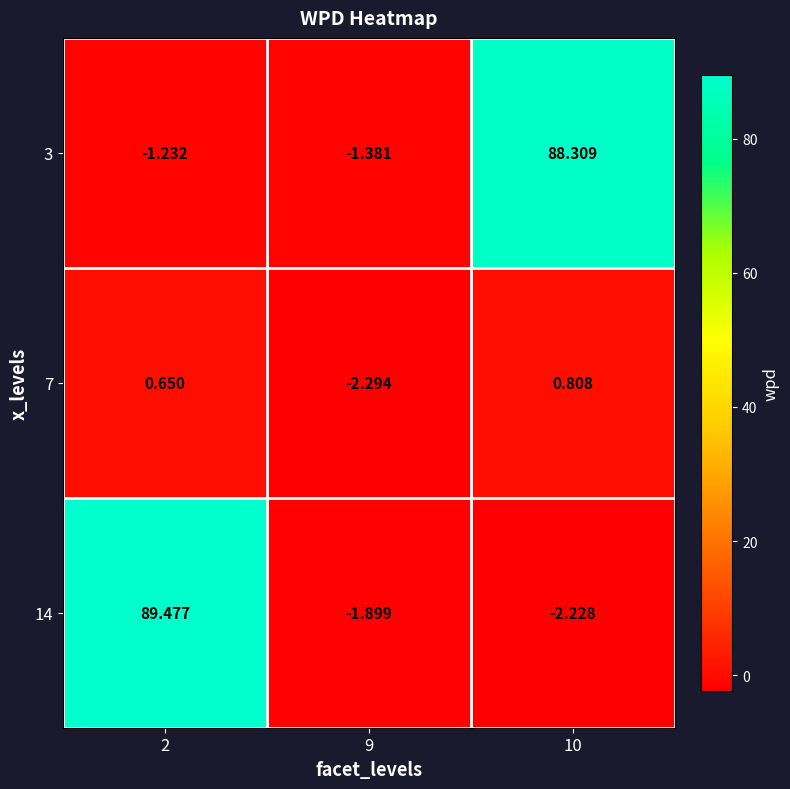

What is the spread (max minus min) of values at 2?

90.7